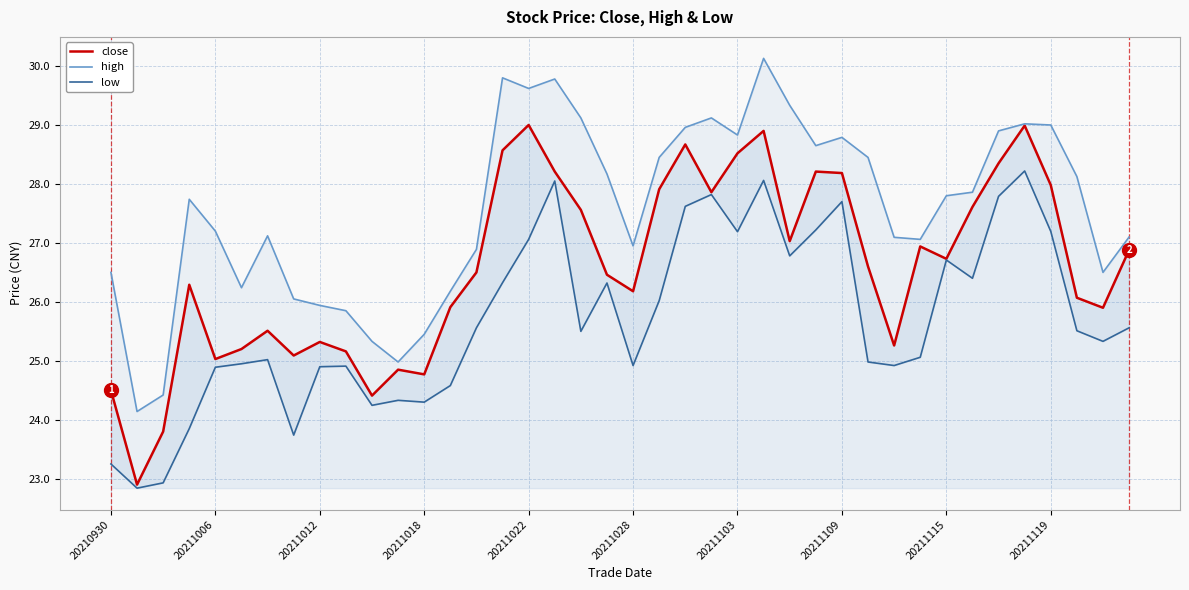

True or false: close and high cross at least once.

False